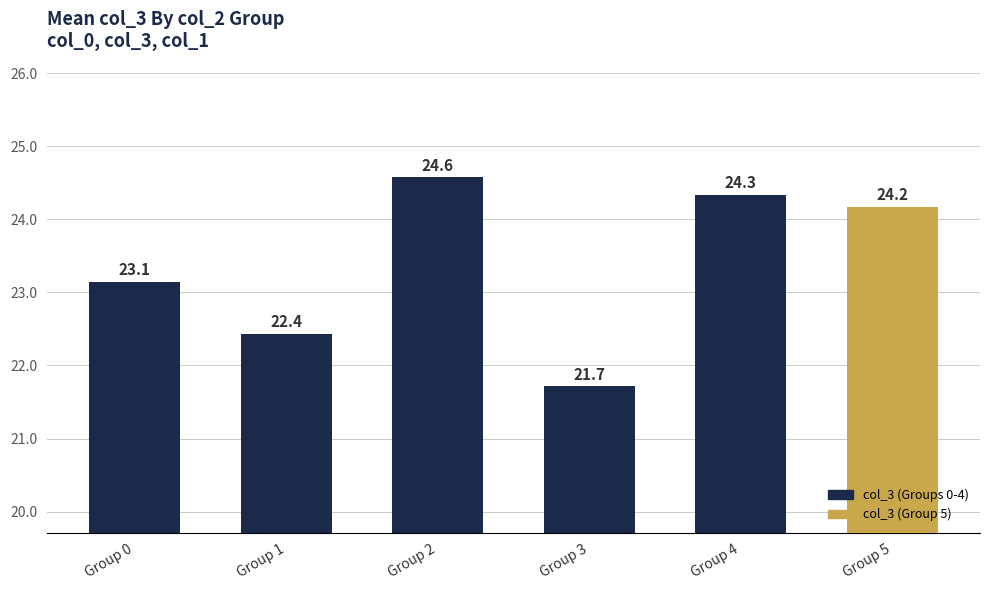

At which label does the data first exceed 24?

Group 2